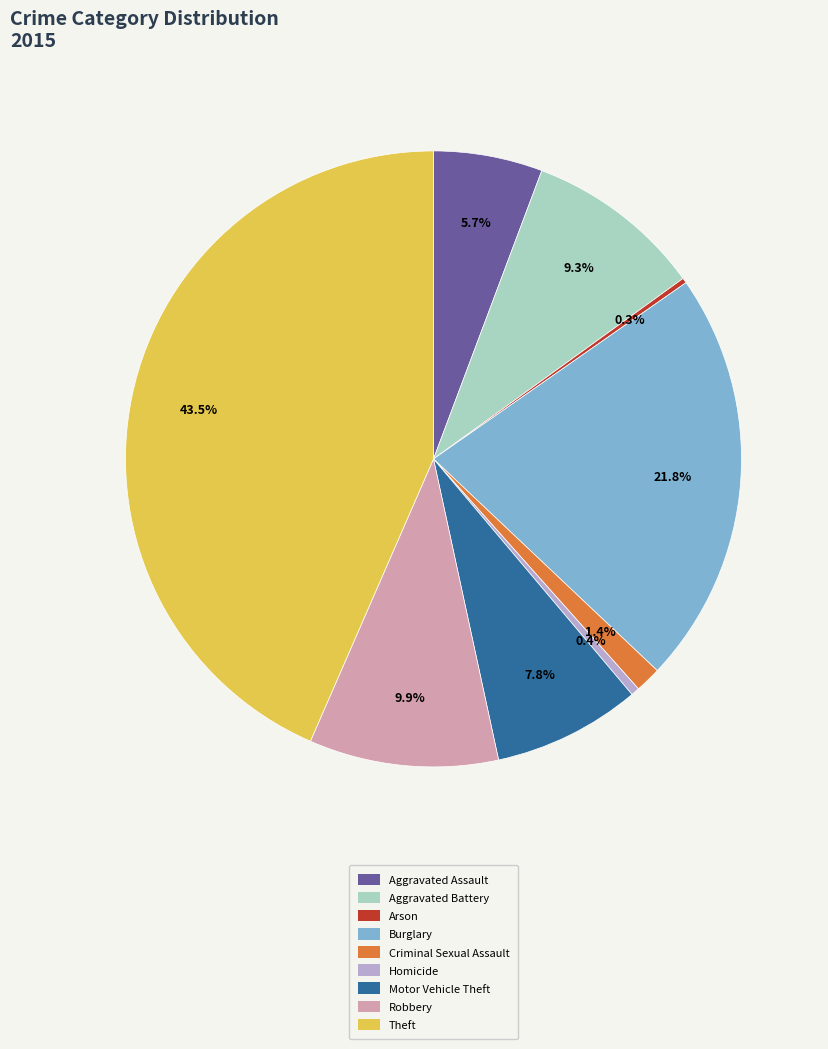

Is there any slice that represents more than half of the pie?

No